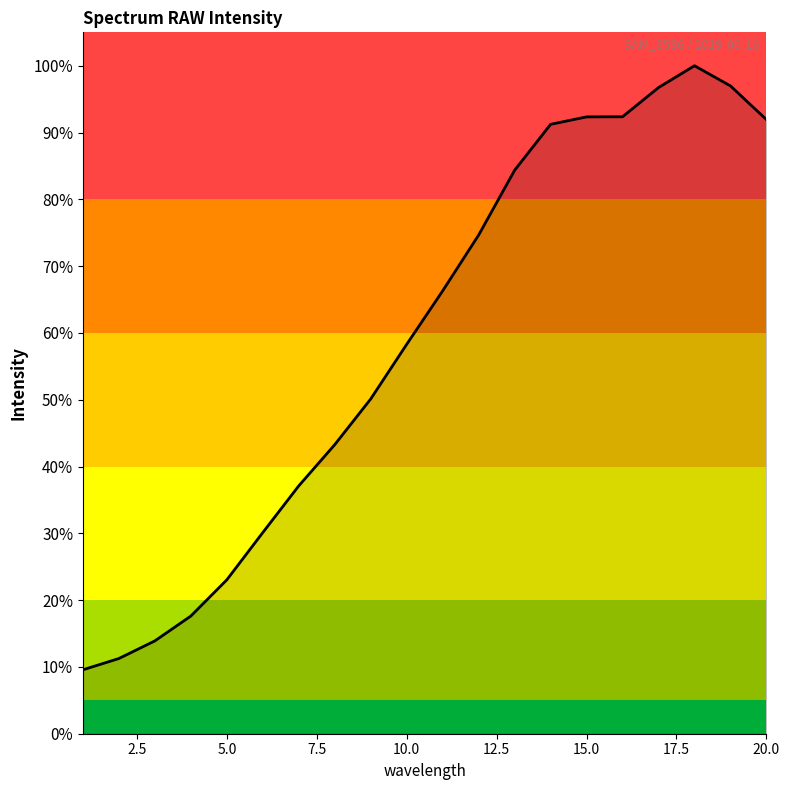

Is this an area chart (filled region under the line)?

Yes